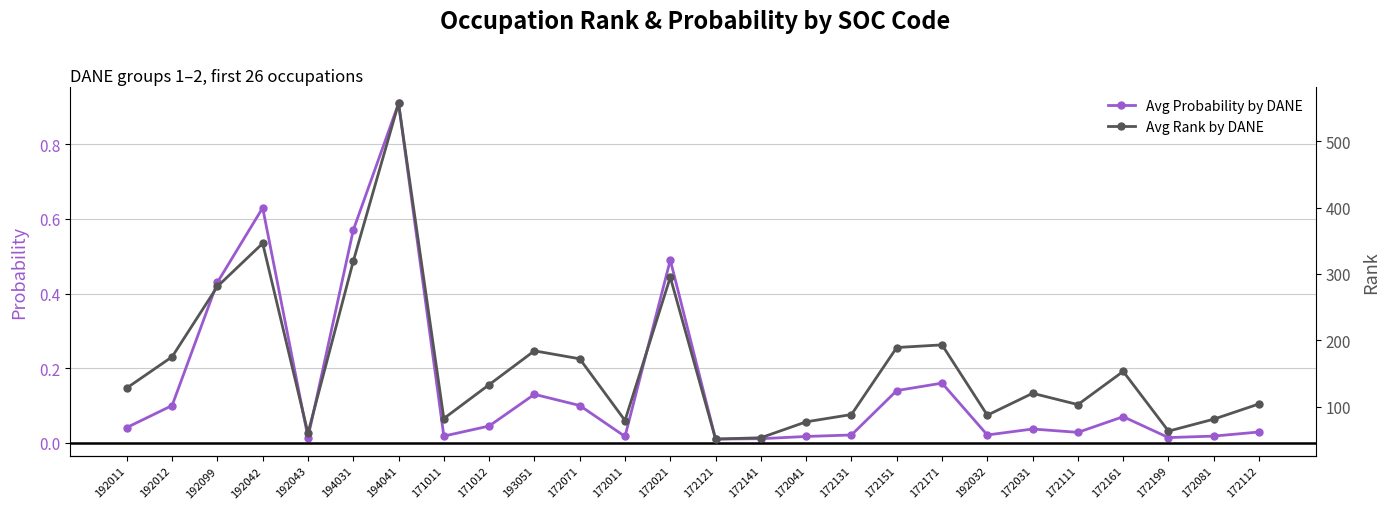

At how many categories does at least one series exceed 474?

1